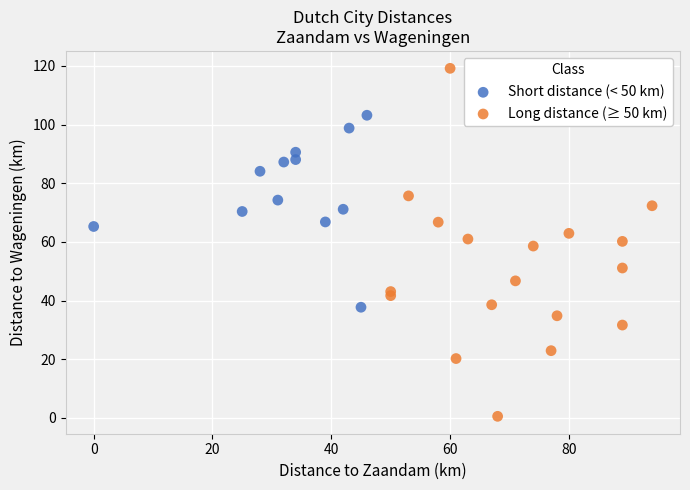

What are all the series names shown in the legend?

Short distance (< 50 km), Long distance (≥ 50 km)